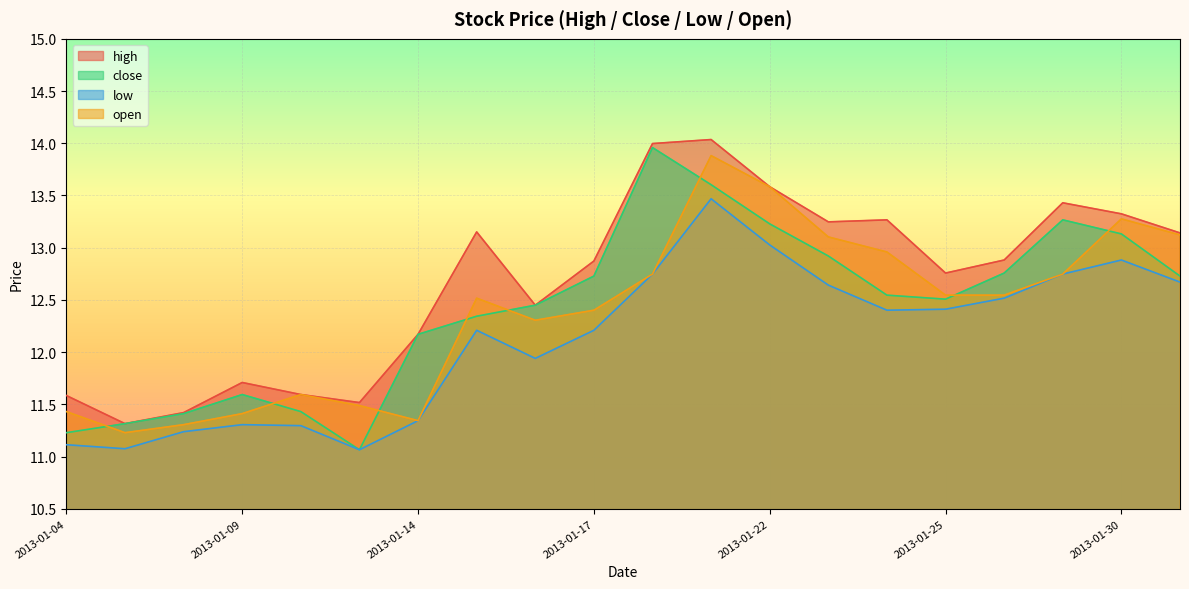

How many lines are shown in the chart?

4